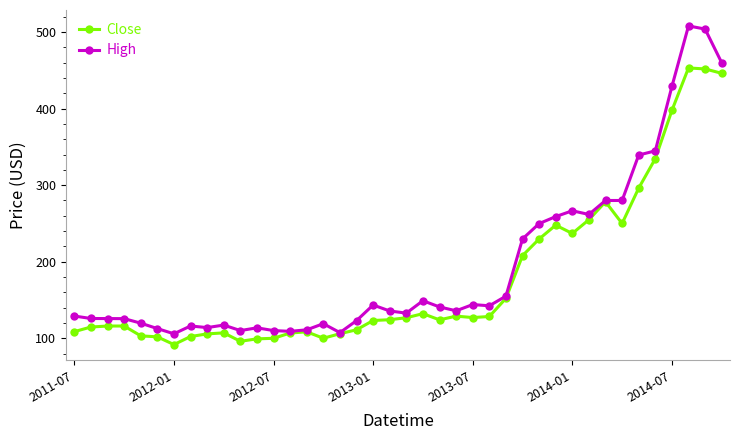

What is the minimum value for High?

105.8